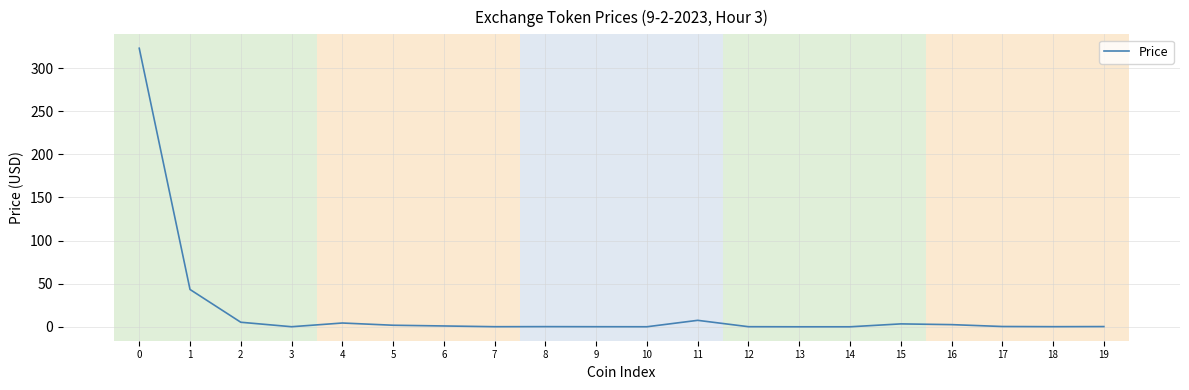

What is the average value?

19.7